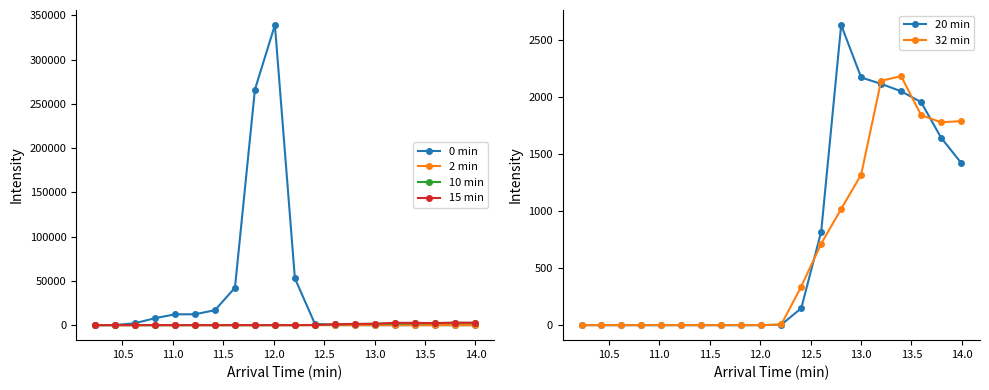

True or false: 15 min has more than 0 interior local peaks.

True